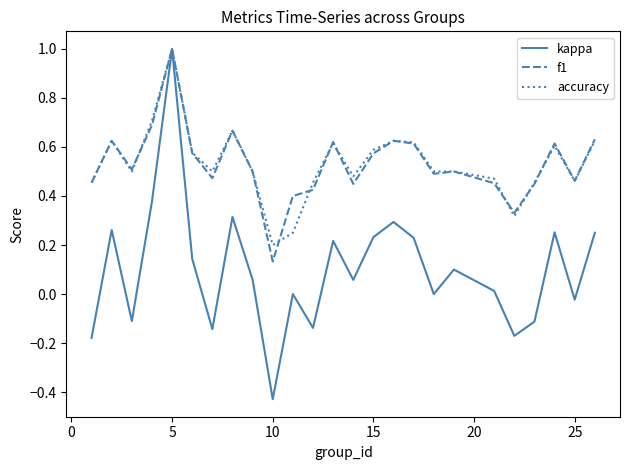

True or false: kappa has more than 2 interior local peaks.

True